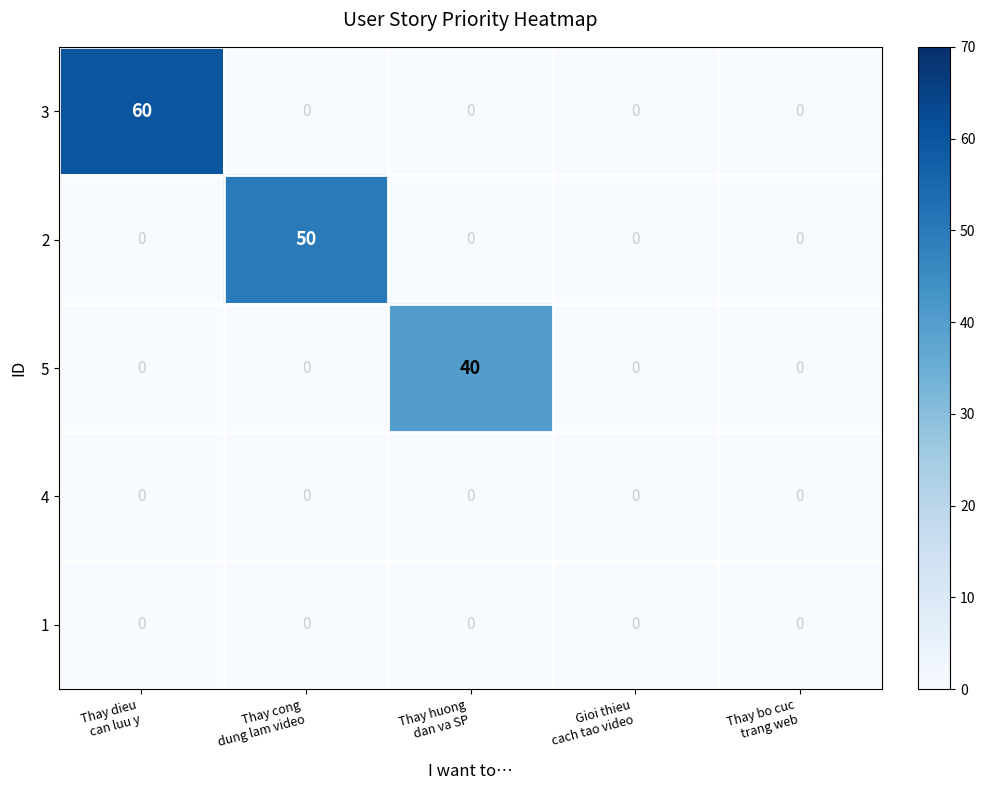

What is the spread (max minus min) of values at Thay cong
dung lam video?

50